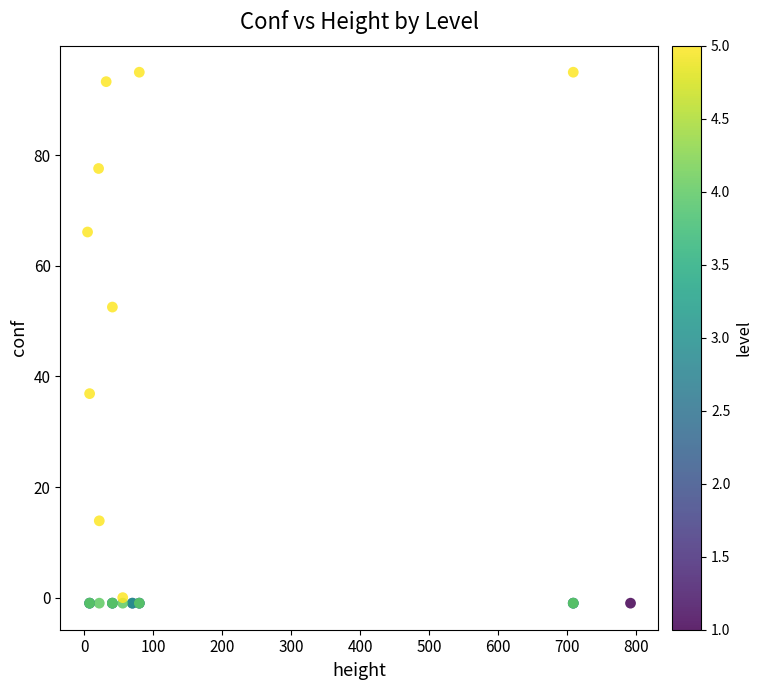

What Y value in the scatter plot is closest to 47?

52.5